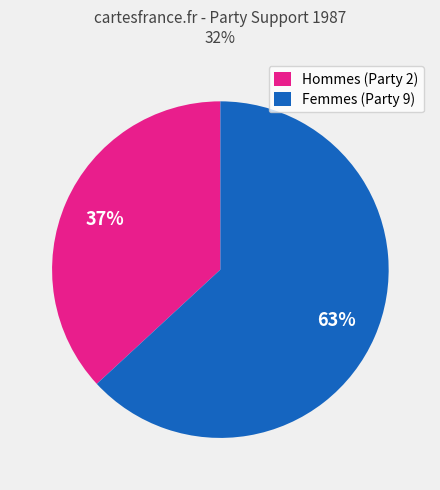

Is it true that Hommes (Party 2) is 37% of the pie?

True